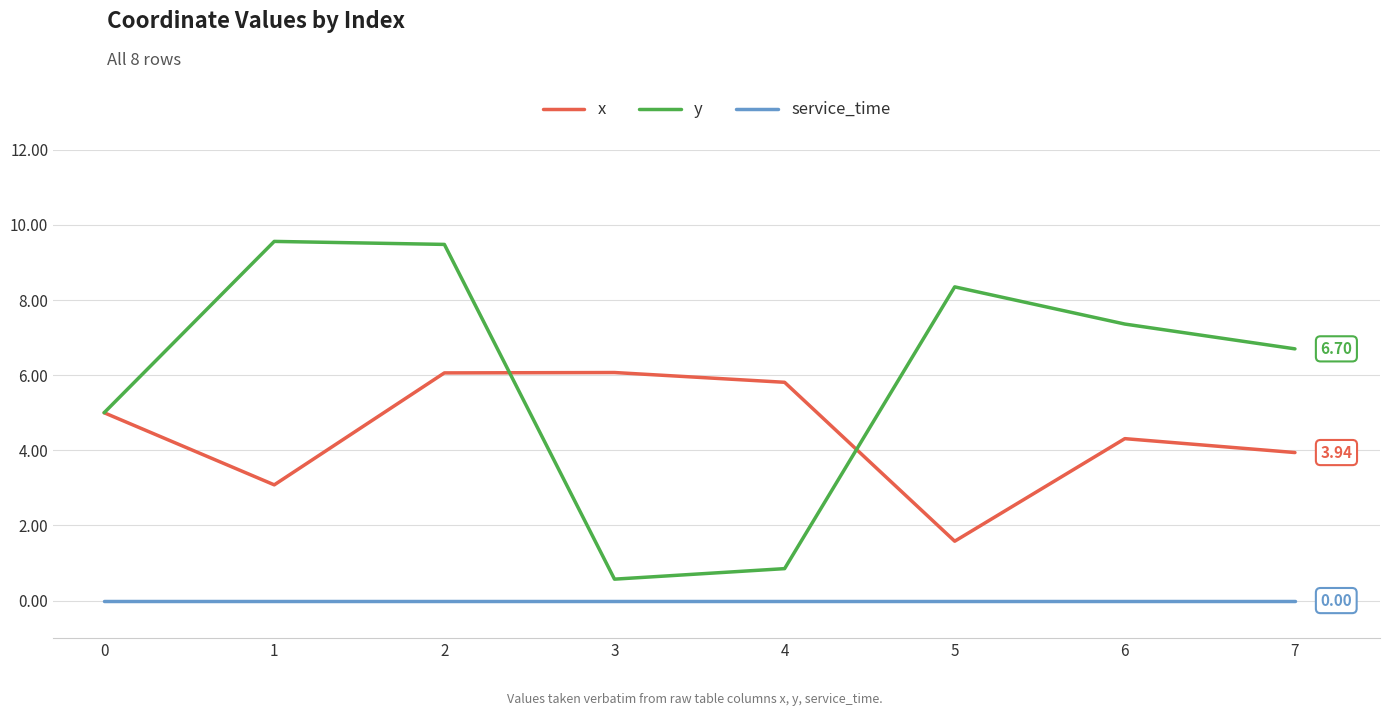

What is the spread (max minus min) of values at 7?

6.7